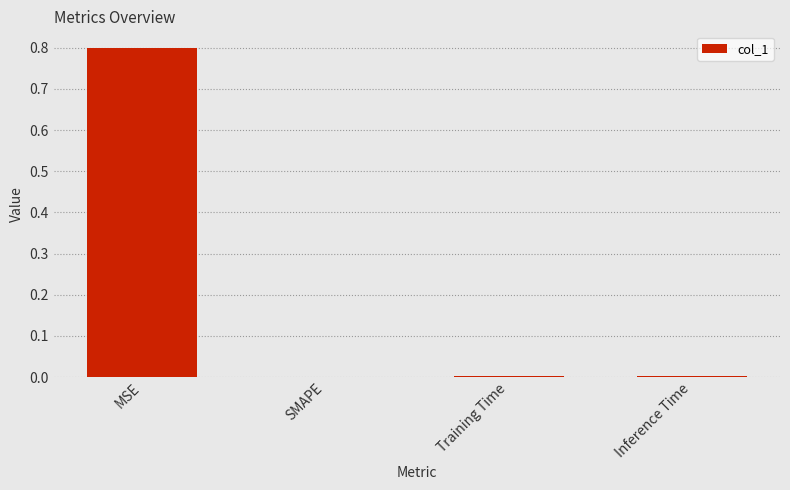

What is the sum of all values?

0.8